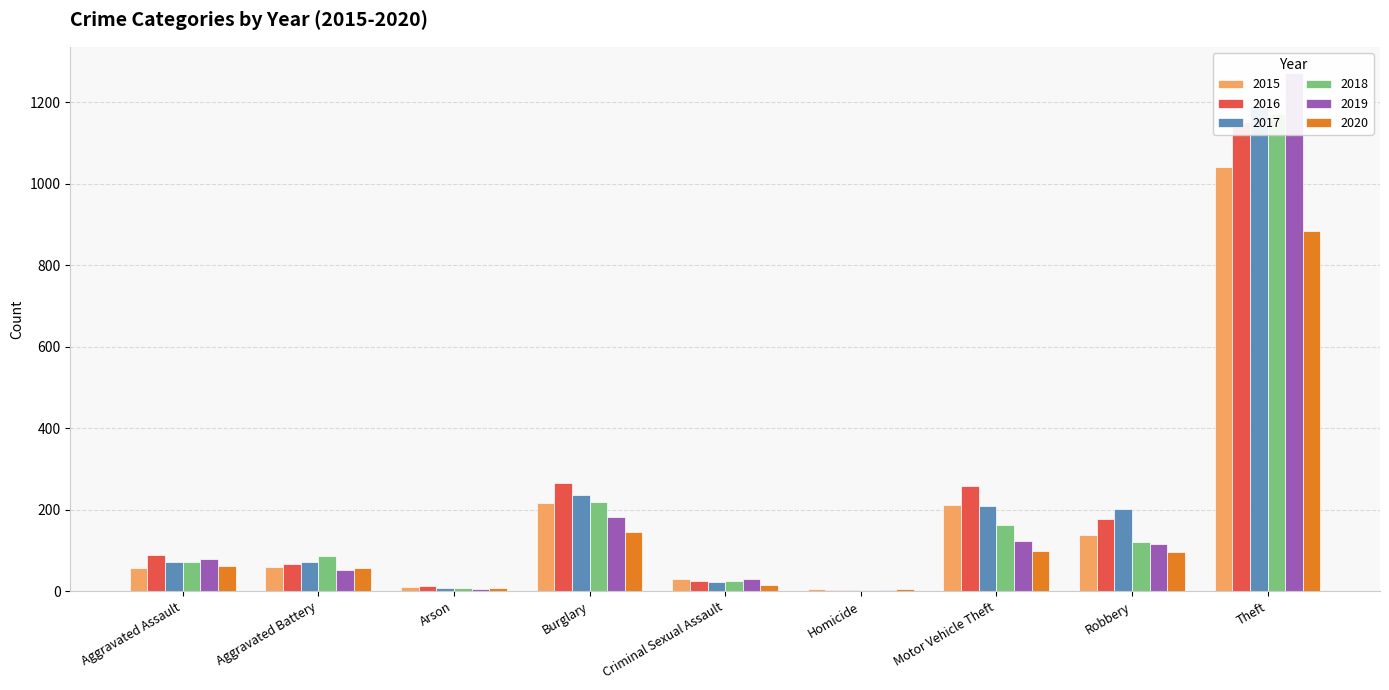

Where does the 2016 series first go above 88?

Burglary